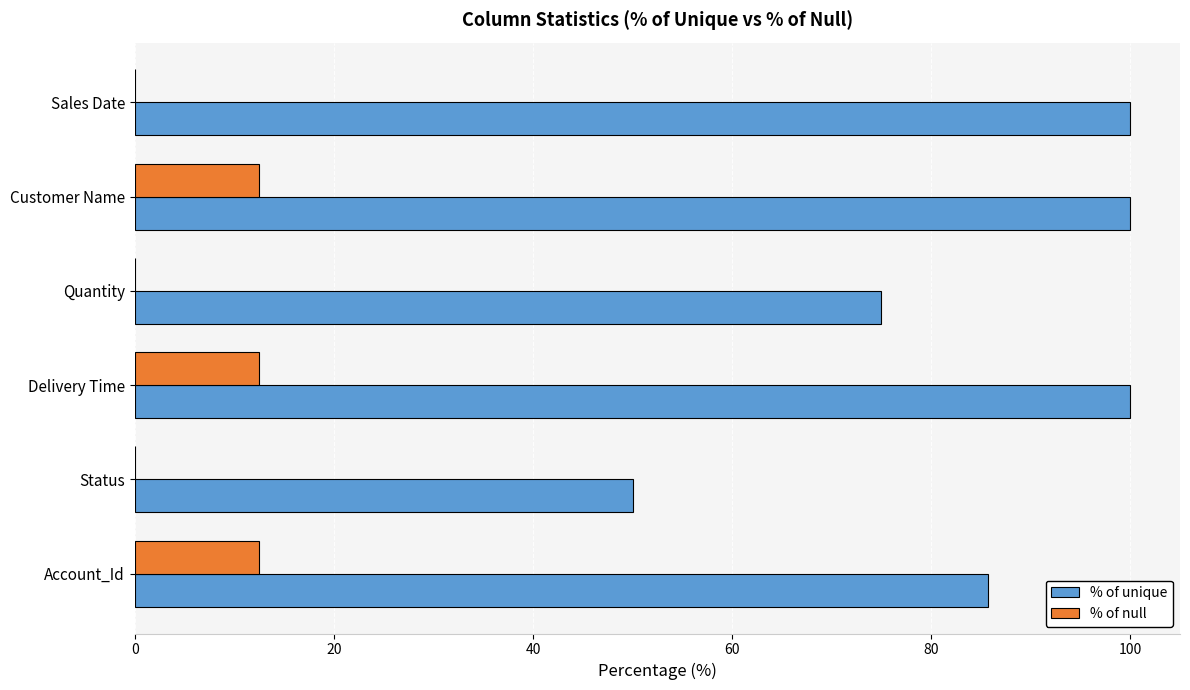

Where is % of unique nearest to the value 75?

Quantity